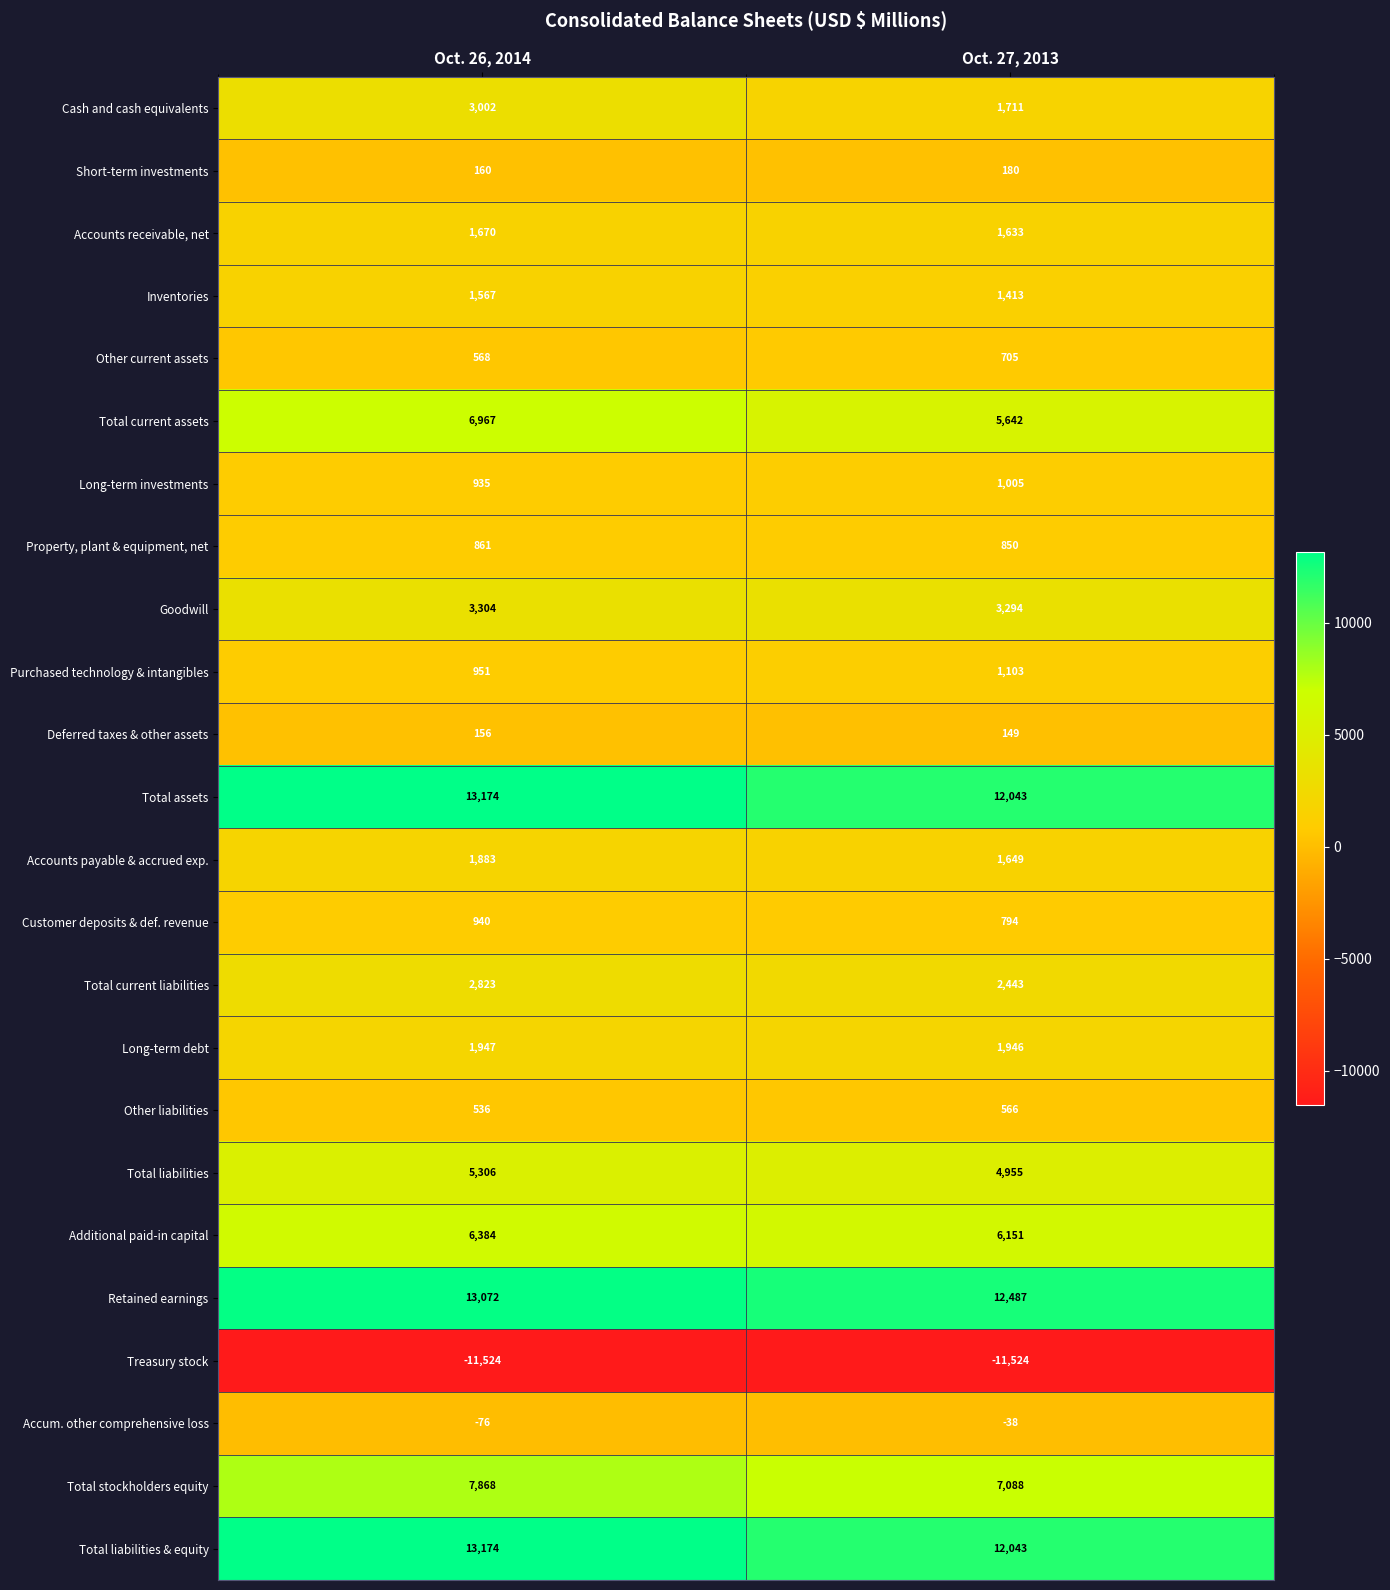

Which category has the lowest value in the Other liabilities series?

Oct. 26, 2014